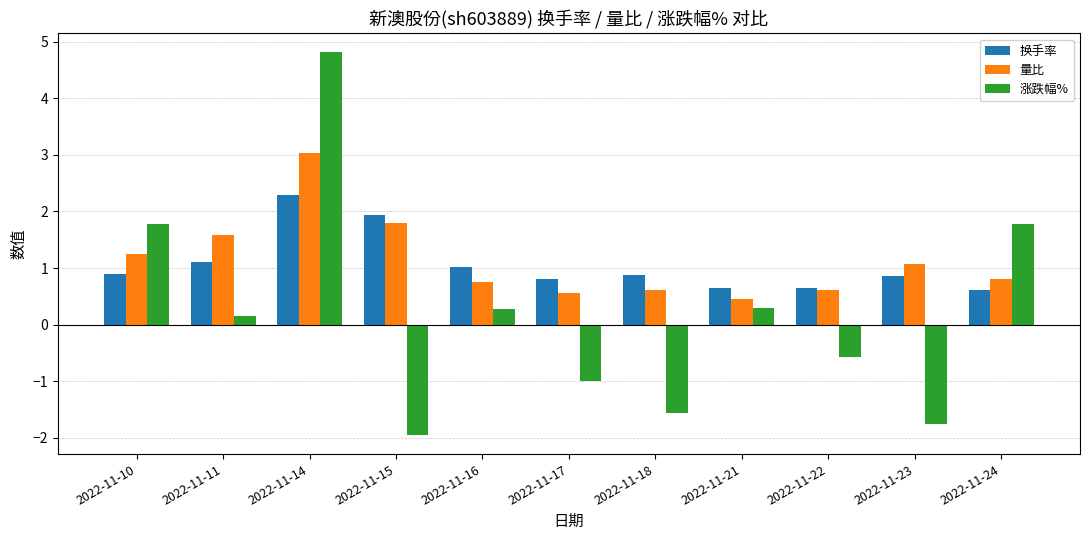

List the series in order of their peak value, lowest first.

换手率, 量比, 涨跌幅%